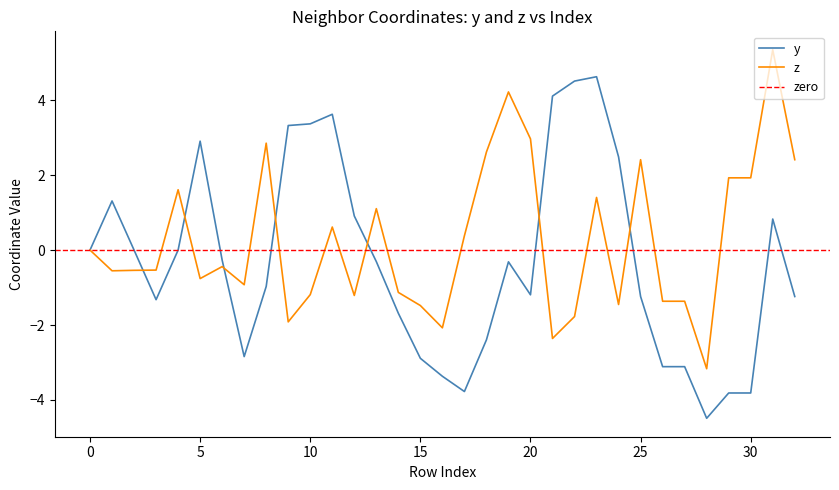

Rank the series by their average value, from lowest to highest.

y, z